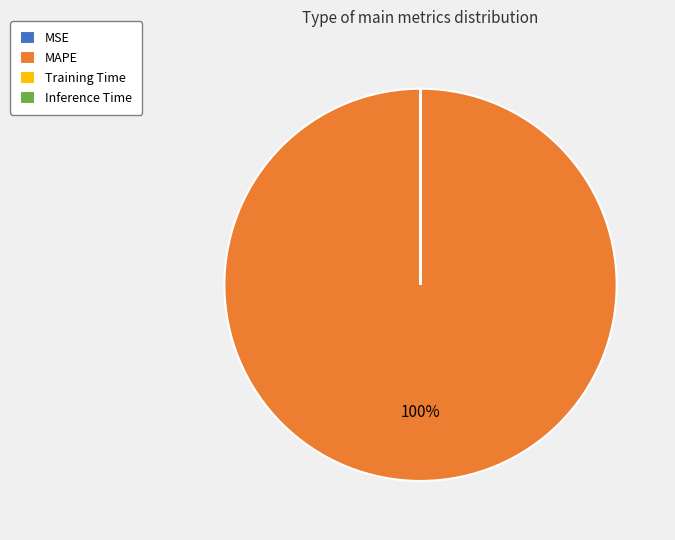

What is the largest slice in the pie chart?

MAPE